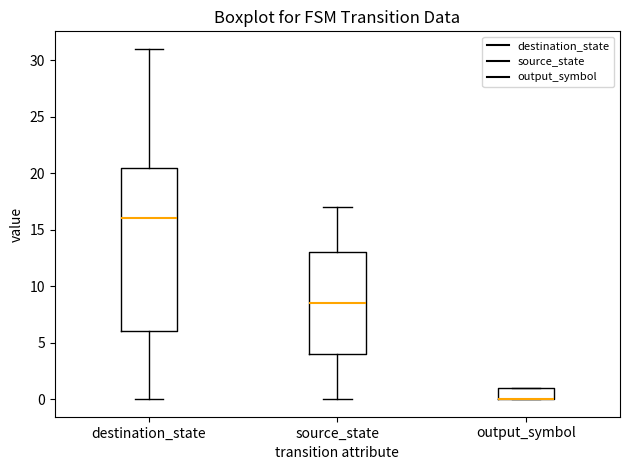

Where is the upper edge of the box for output_symbol on the y-axis? The values are not printed on the chart, so give them approximately, as read against the axis.

1.0